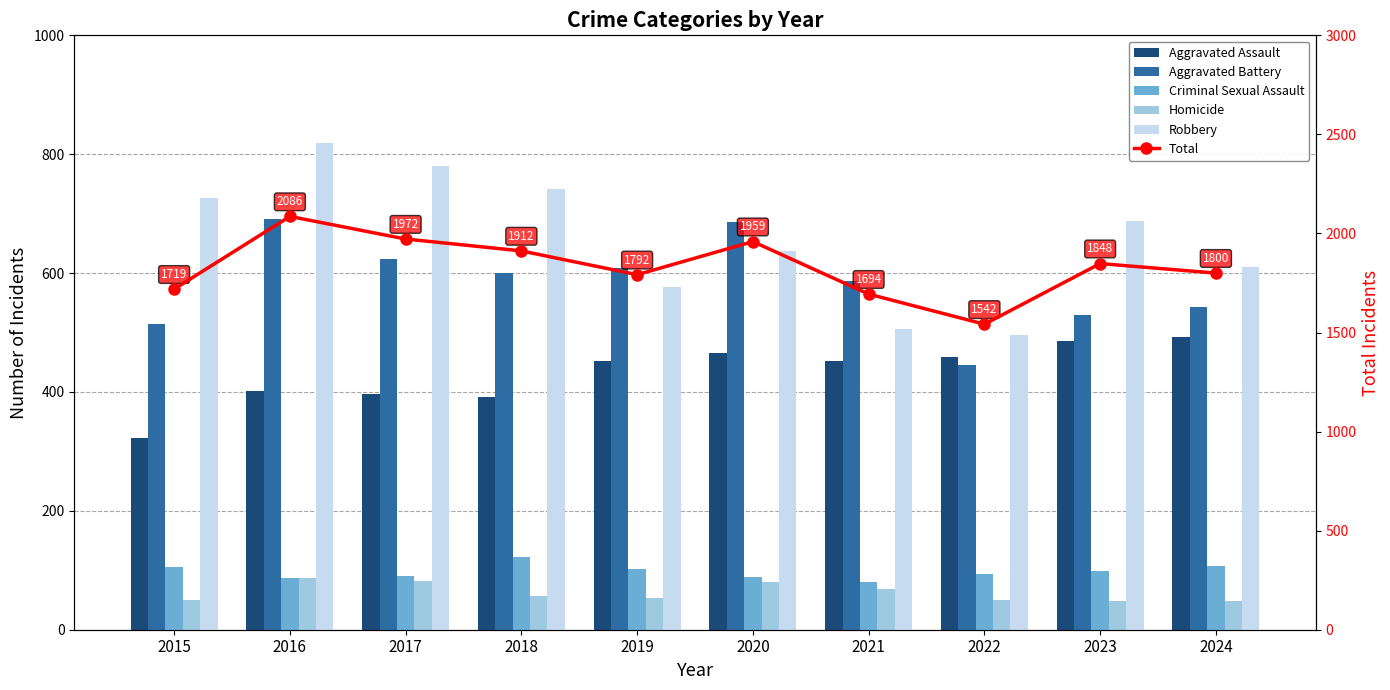

Is the value of Robbery at 2018 greater than the value of Aggravated Battery at 2022?

Yes